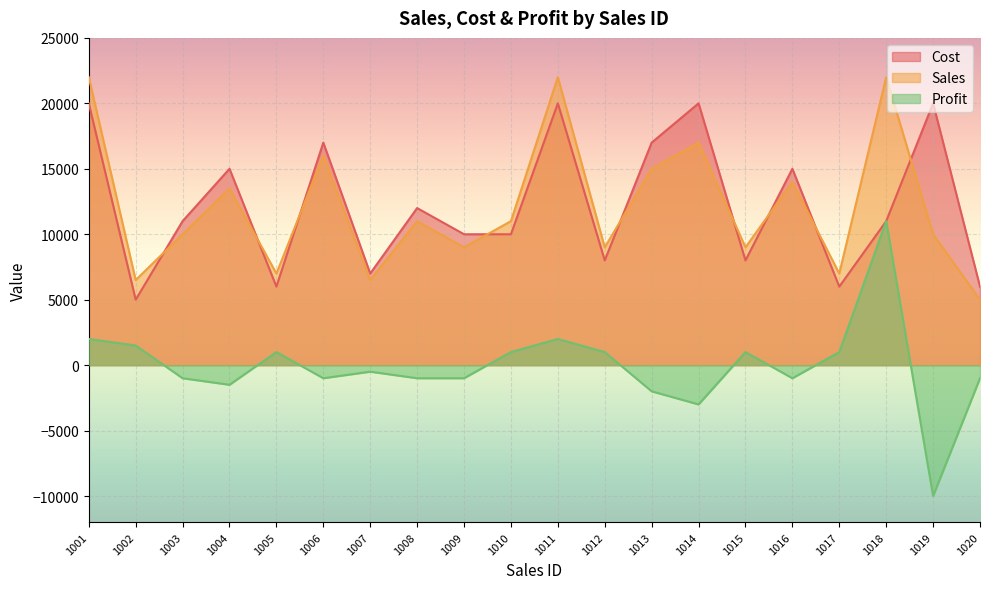

Where is the first local maximum for Profit?

1005